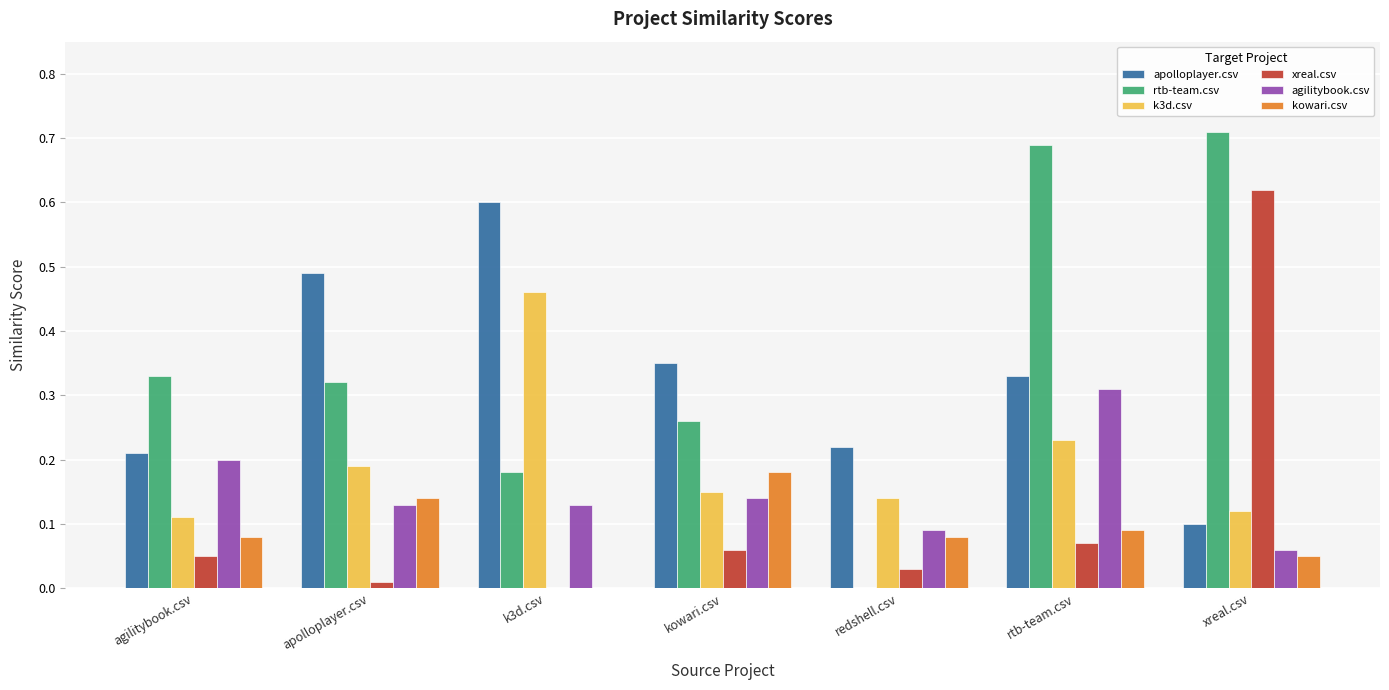

At which category is the sum across all series the highest?

rtb-team.csv